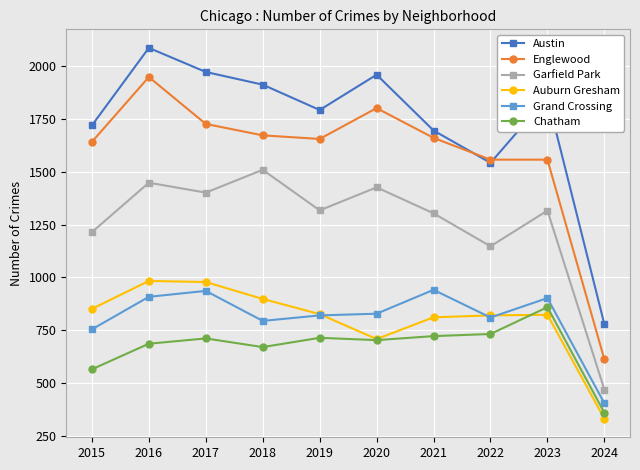

What is the total value across all series at 2015?

6744